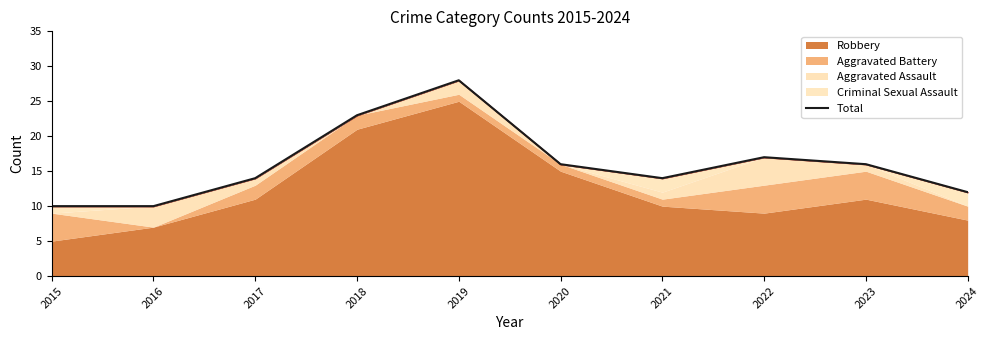

How many lines are shown in the chart?

1